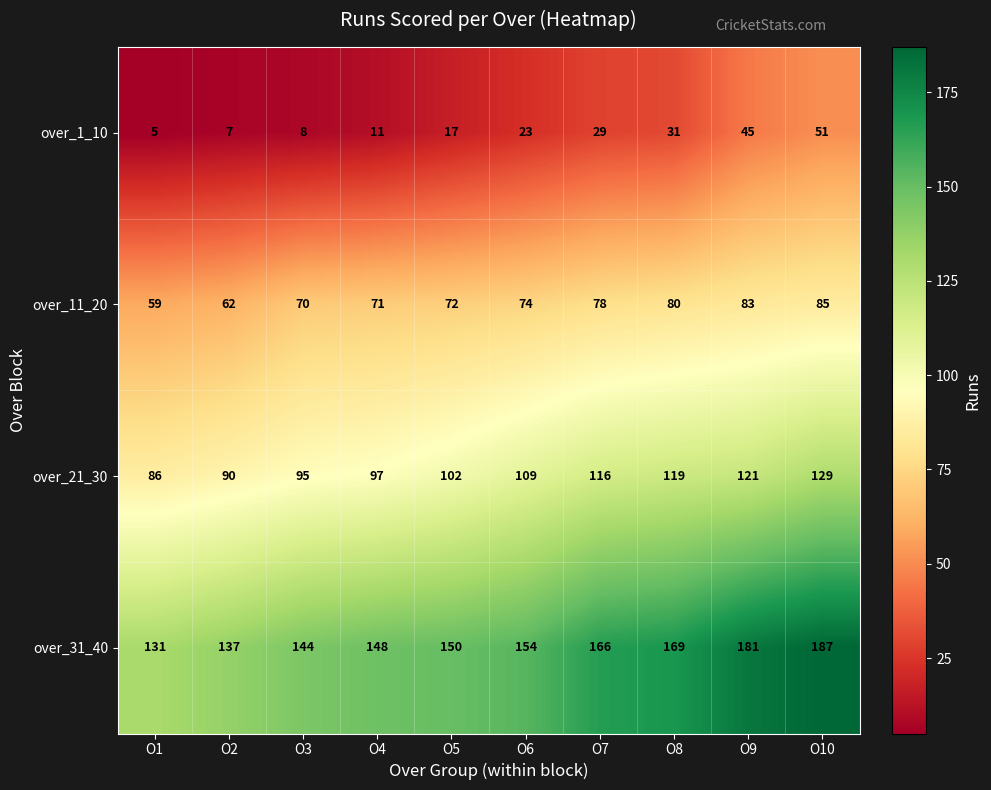

What is the difference between the over_21_30 values at O7 and O4?

19